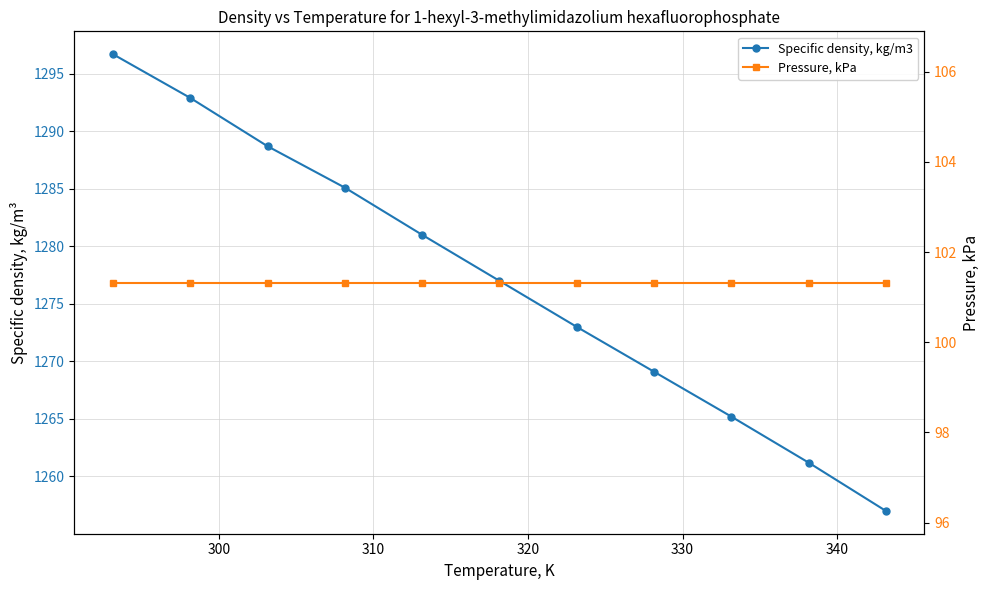

List the series in order of their overall mean, highest first.

Specific density, kg/m3, Pressure, kPa